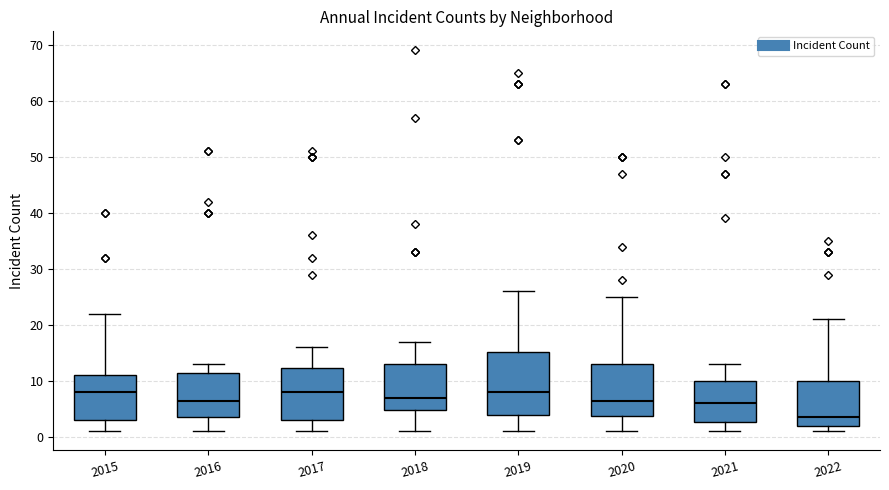

Reading left to right, read every box against the y-axis: the position of its median line, the range the box covers, and the ends of its whiskers. The values are not printed on the chart, so give them approximately, as read against the axis.

2015: median 8, box 3 to 11, whiskers 1 to 22
2016: median 7, box 4 to 12, whiskers 1 to 13
2017: median 8, box 3 to 12, whiskers 1 to 16
2018: median 7, box 5 to 13, whiskers 1 to 17
2019: median 8, box 4 to 15, whiskers 1 to 26
2020: median 7, box 4 to 13, whiskers 1 to 25
2021: median 6, box 3 to 10, whiskers 1 to 13
2022: median 4, box 2 to 10, whiskers 1 to 21